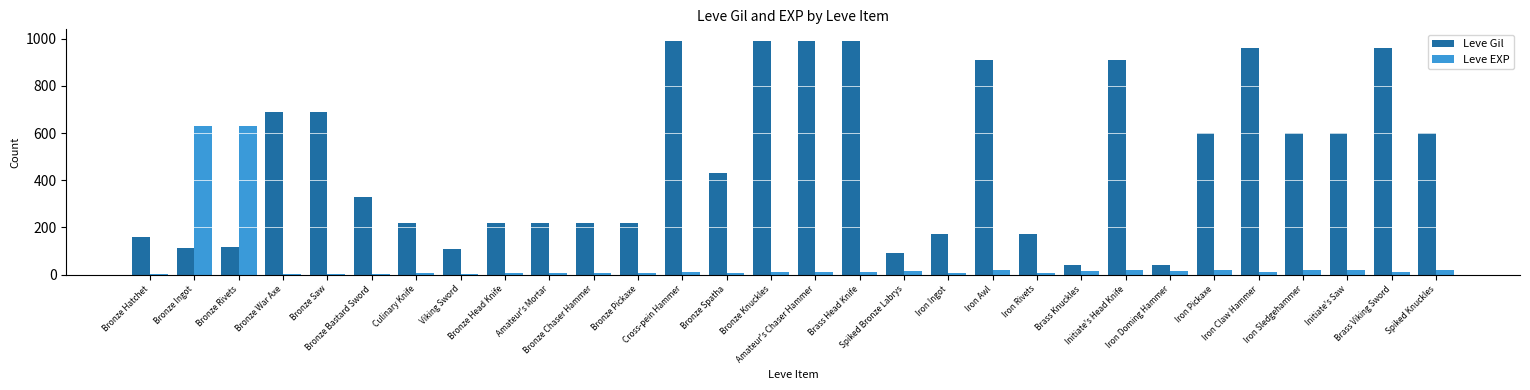

What is the sum of all Leve Gil values?

14349